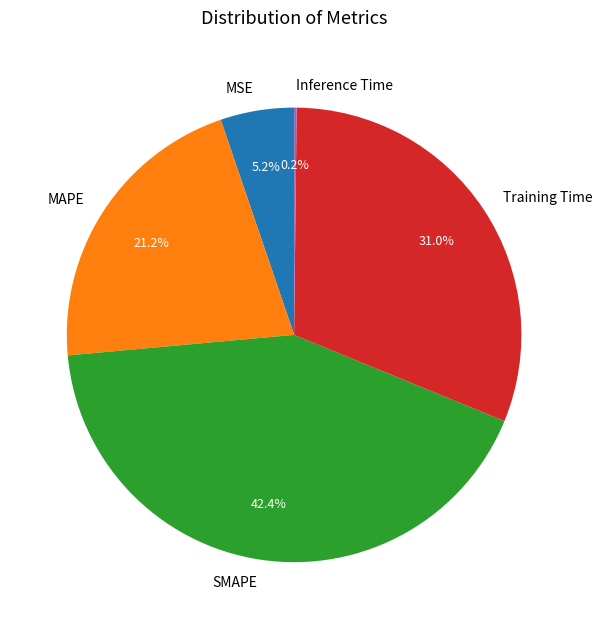

Is there any slice that represents more than half of the pie?

No